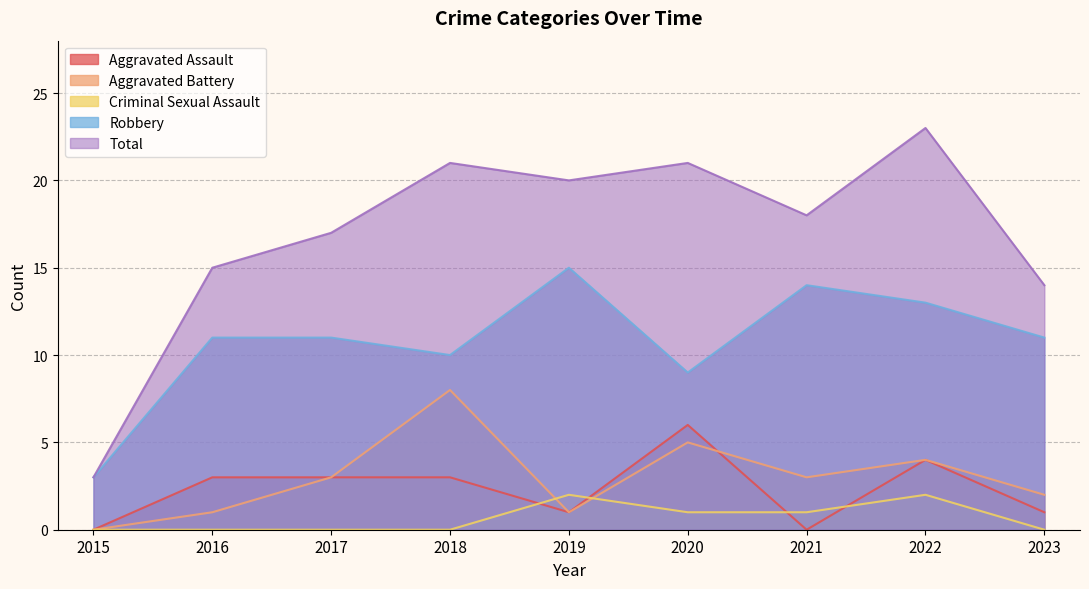

List the series in order of their peak value, highest first.

Total, Robbery, Aggravated Battery, Aggravated Assault, Criminal Sexual Assault